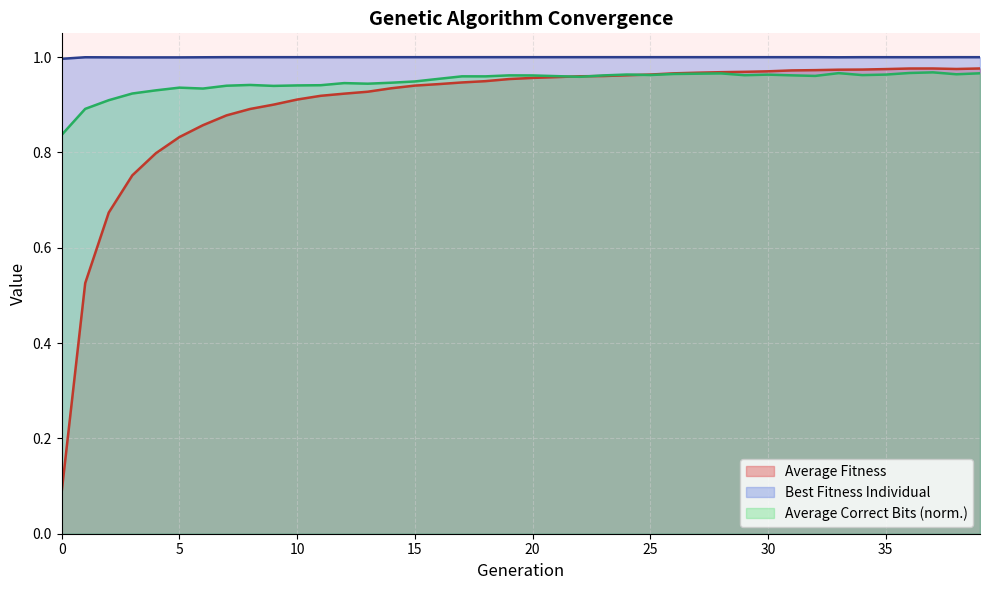

In Average Fitness, how many points are lower than both neighbors (excluding endpoints)?

1